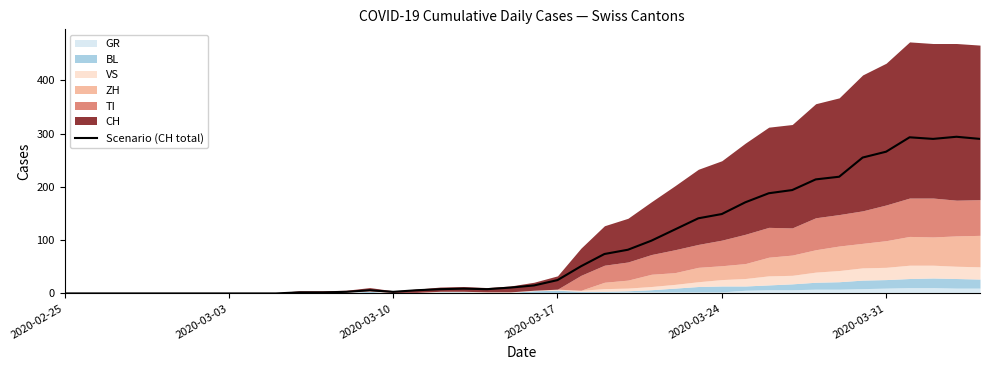

What is the highest value of the Scenario (CH total) series?

294